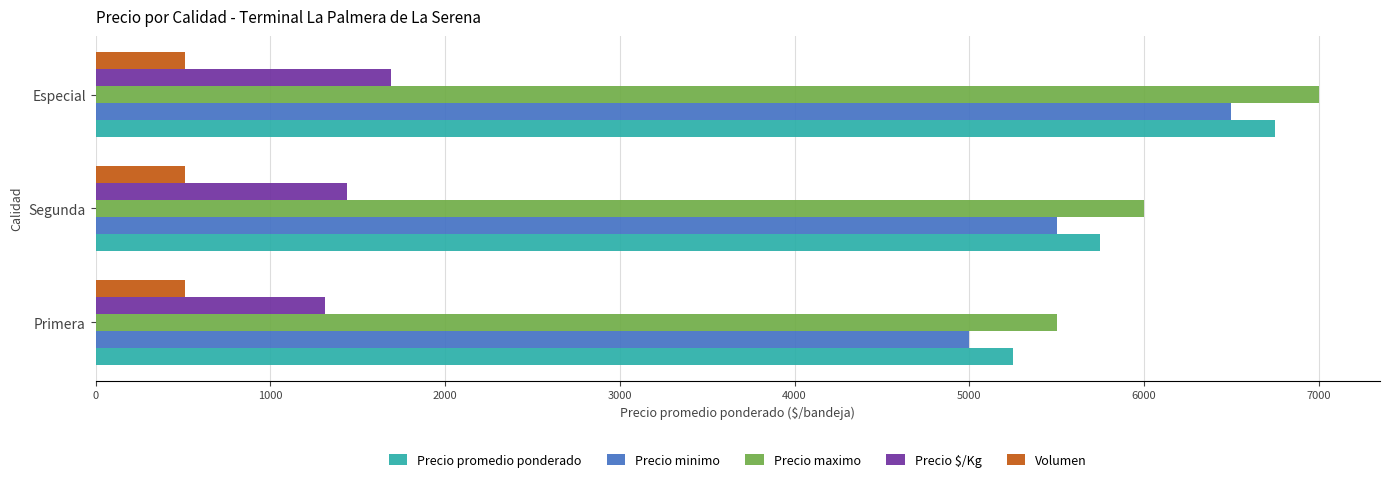

At which category is the sum across all series the highest?

Especial